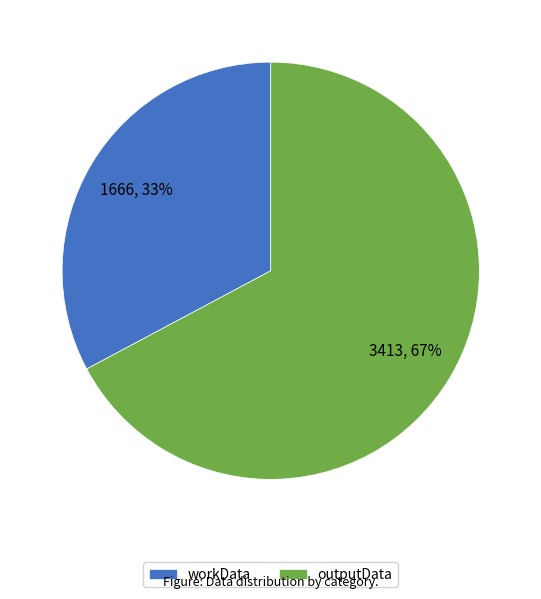

What is the largest slice in the pie chart?

outputData